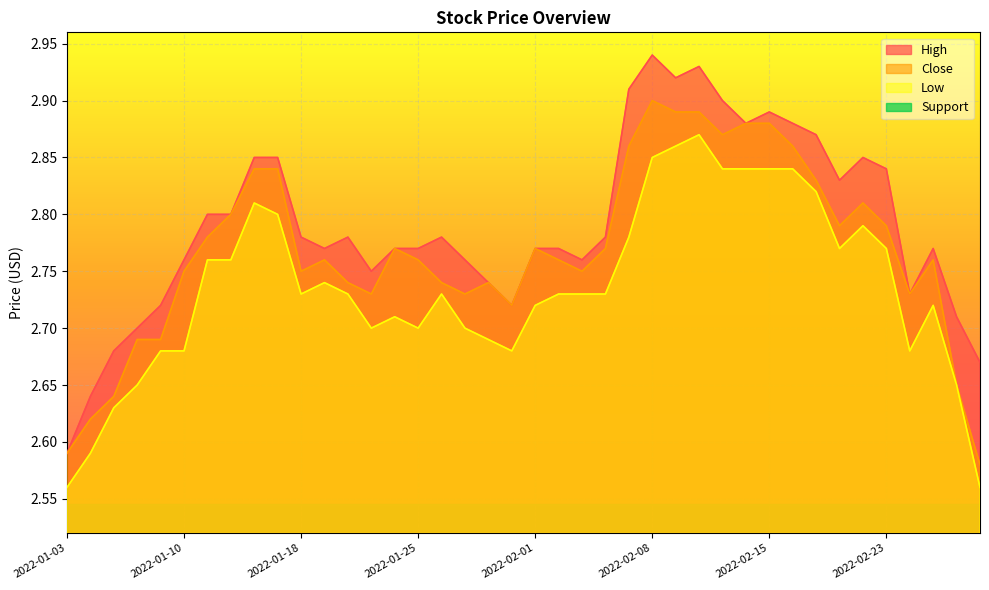

What is the sum of all Low values?

109.4